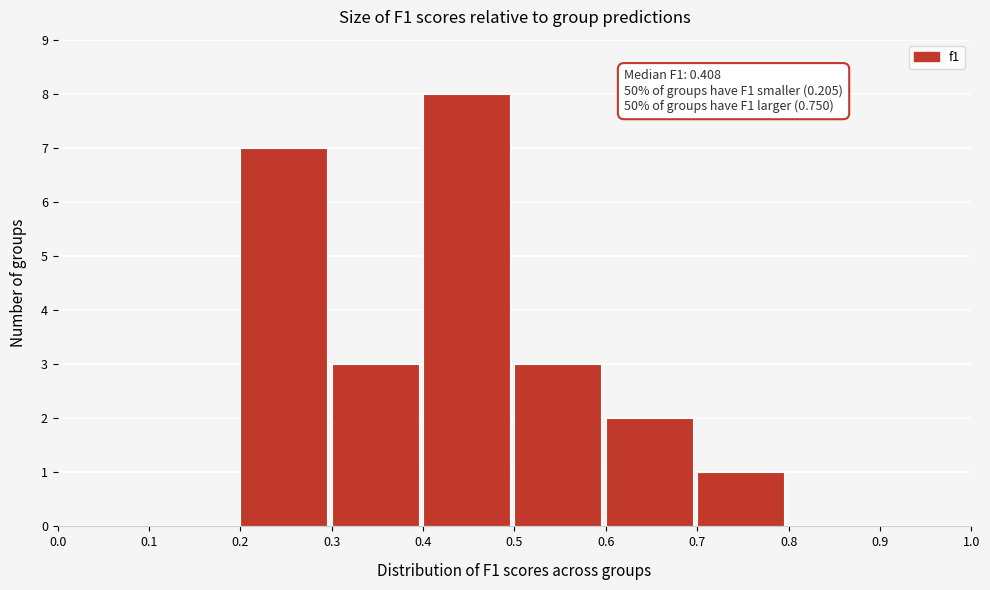

Which range on the x-axis has the tallest bar?

0.4 to 0.5